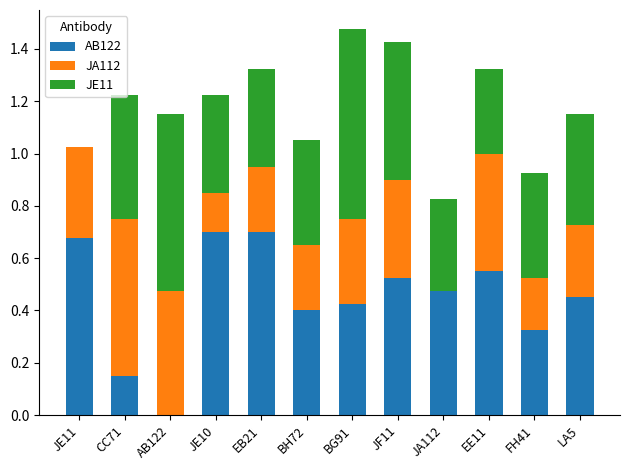

True or false: AB122 has a value of 0.4 at JE10.

False